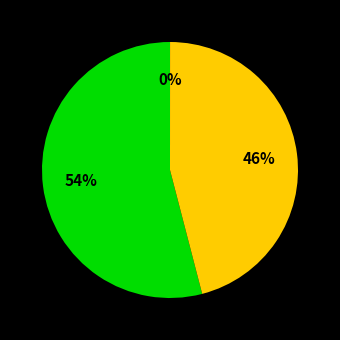

To the nearest percent, what is the difference between the largest and smallest slice percentages?

54%